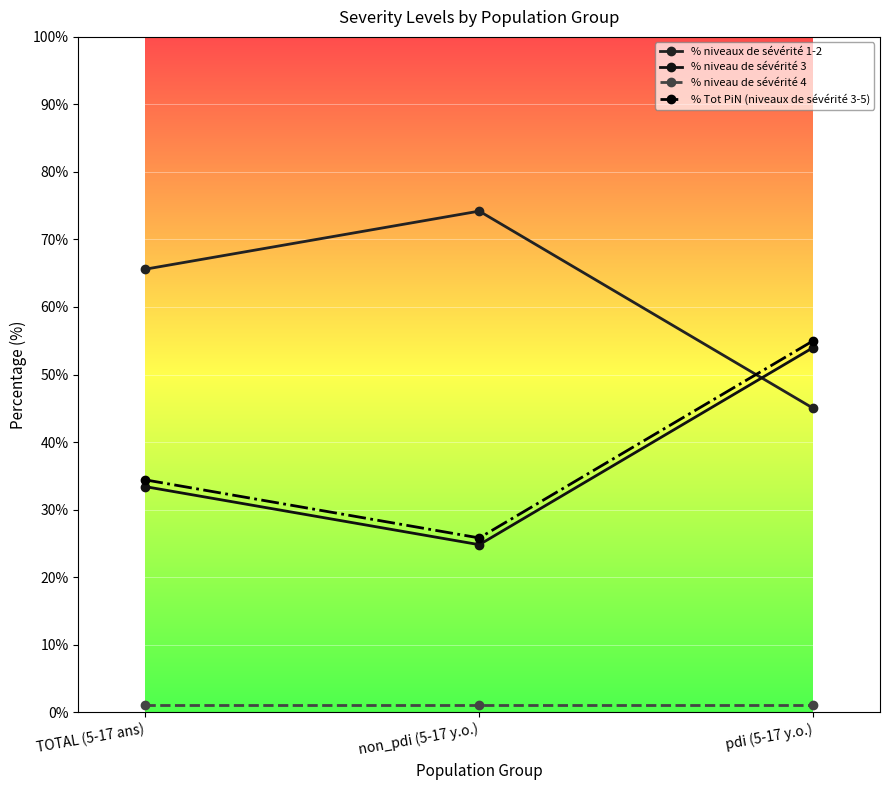

What is the label of the 2nd point from the right?

non_pdi (5-17 y.o.)